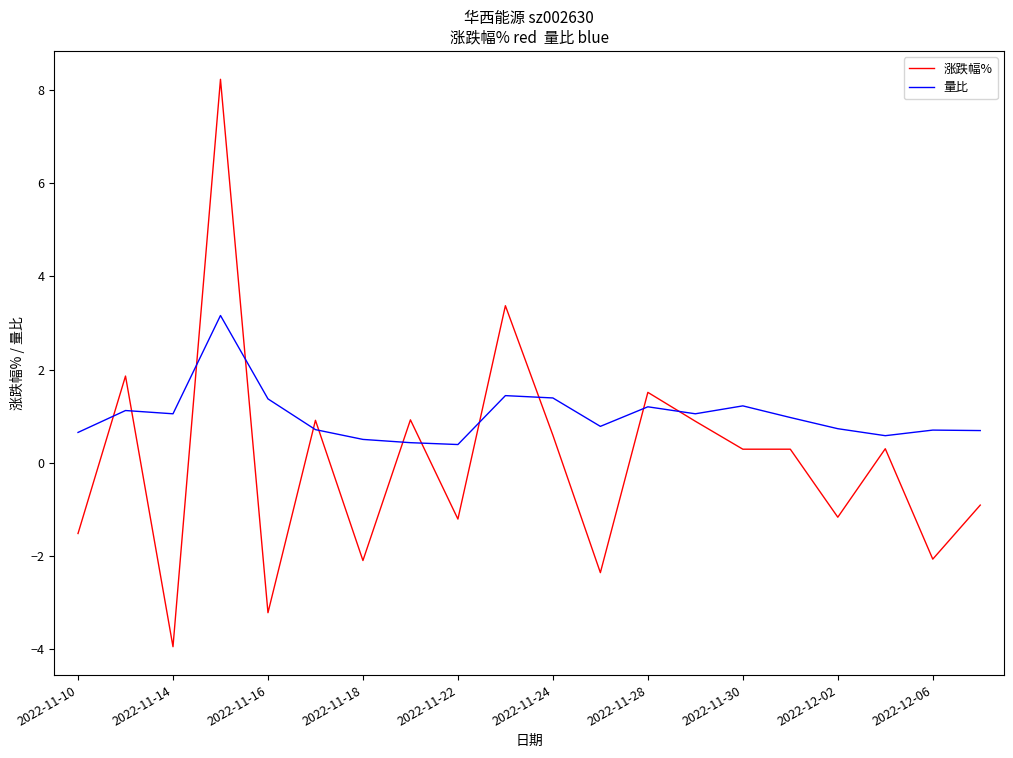

How many lines are shown in the chart?

2